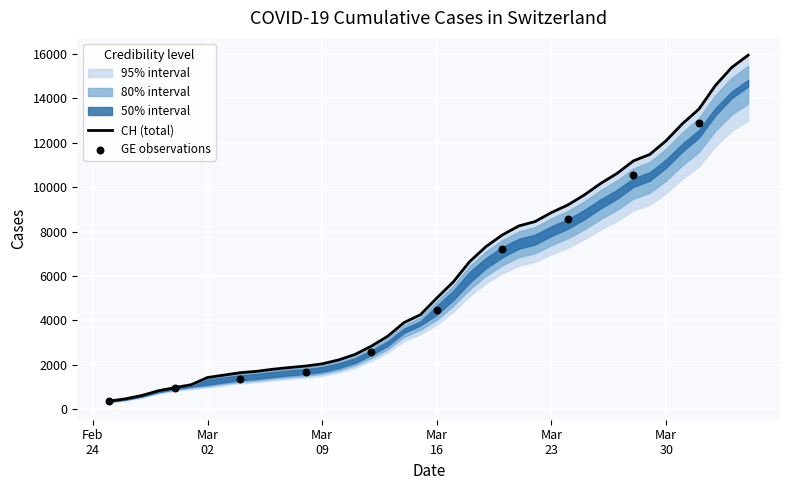

Approximately how many times larger is the value at 2020-03-07 compared to 2020-03-20?

0.2